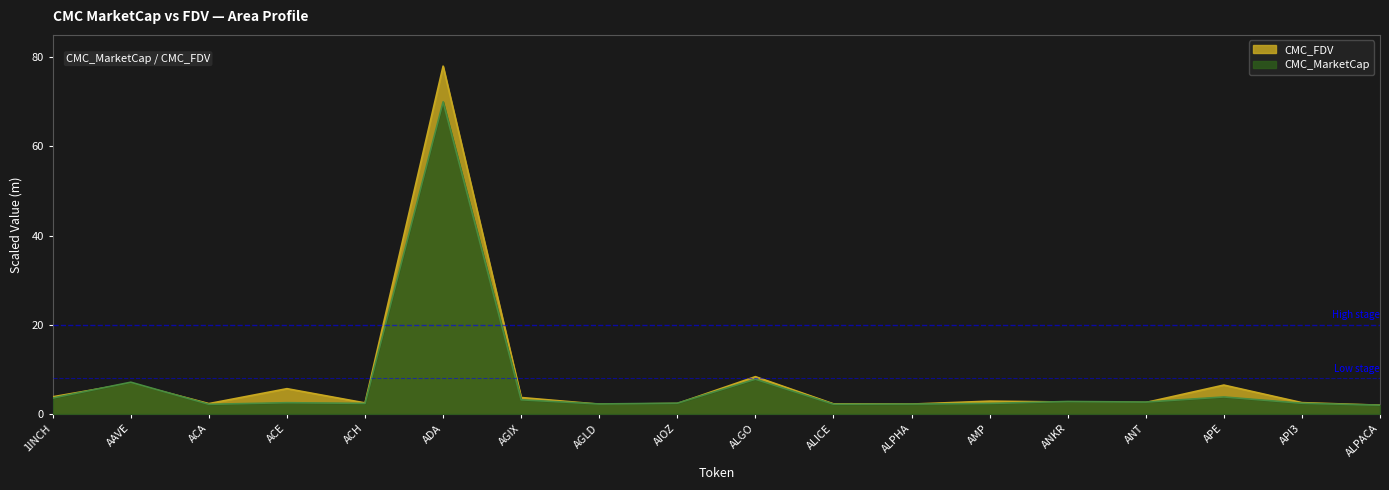

Is the value of CMC_FDV at ANT greater than the value of CMC_MarketCap at AGLD?

Yes